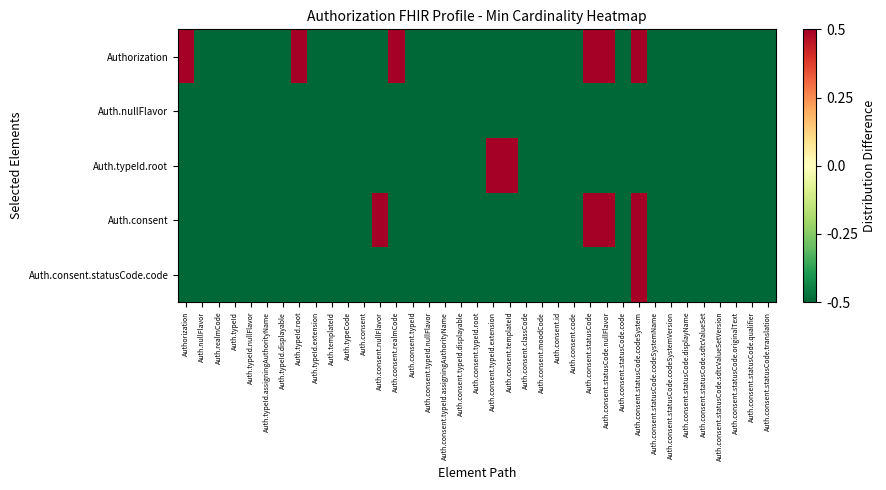

Reading left to right, what are all the values shown in this chart?

Authorization: Authorization=0.5	Auth.nullFlavor=-0.5	Auth.realmCode=-0.5	Auth.typeId=-0.5	Auth.typeId.nullFlavor=-0.5	Auth.typeId.assigningAuthorityName=-0.5	Auth.typeId.displayable=-0.5	Auth.typeId.root=0.5	Auth.typeId.extension=-0.5	Auth.templateId=-0.5	Auth.typeCode=-0.5	Auth.consent=-0.5	Auth.consent.nullFlavor=-0.5	Auth.consent.realmCode=0.5	Auth.consent.typeId=-0.5	Auth.consent.typeId.nullFlavor=-0.5	Auth.consent.typeId.assigningAuthorityName=-0.5	Auth.consent.typeId.displayable=-0.5	Auth.consent.typeId.root=-0.5	Auth.consent.typeId.extension=-0.5	Auth.consent.templateId=-0.5	Auth.consent.classCode=-0.5	Auth.consent.moodCode=-0.5	Auth.consent.id=-0.5	Auth.consent.code=-0.5	Auth.consent.statusCode=0.5	Auth.consent.statusCode.nullFlavor=0.5	Auth.consent.statusCode.code=-0.5	Auth.consent.statusCode.codeSystem=0.5	Auth.consent.statusCode.codeSystemName=-0.5	Auth.consent.statusCode.codeSystemVersion=-0.5	Auth.consent.statusCode.displayName=-0.5	Auth.consent.statusCode.sdtcValueSet=-0.5	Auth.consent.statusCode.sdtcValueSetVersion=-0.5	Auth.consent.statusCode.originalText=-0.5	Auth.consent.statusCode.qualifier=-0.5	Auth.consent.statusCode.translation=-0.5
Auth.nullFlavor: Authorization=-0.5	Auth.nullFlavor=-0.5	Auth.realmCode=-0.5	Auth.typeId=-0.5	Auth.typeId.nullFlavor=-0.5	Auth.typeId.assigningAuthorityName=-0.5	Auth.typeId.displayable=-0.5	Auth.typeId.root=-0.5	Auth.typeId.extension=-0.5	Auth.templateId=-0.5	Auth.typeCode=-0.5	Auth.consent=-0.5	Auth.consent.nullFlavor=-0.5	Auth.consent.realmCode=-0.5	Auth.consent.typeId=-0.5	Auth.consent.typeId.nullFlavor=-0.5	Auth.consent.typeId.assigningAuthorityName=-0.5	Auth.consent.typeId.displayable=-0.5	Auth.consent.typeId.root=-0.5	Auth.consent.typeId.extension=-0.5	Auth.consent.templateId=-0.5	Auth.consent.classCode=-0.5	Auth.consent.moodCode=-0.5	Auth.consent.id=-0.5	Auth.consent.code=-0.5	Auth.consent.statusCode=-0.5	Auth.consent.statusCode.nullFlavor=-0.5	Auth.consent.statusCode.code=-0.5	Auth.consent.statusCode.codeSystem=-0.5	Auth.consent.statusCode.codeSystemName=-0.5	Auth.consent.statusCode.codeSystemVersion=-0.5	Auth.consent.statusCode.displayName=-0.5	Auth.consent.statusCode.sdtcValueSet=-0.5	Auth.consent.statusCode.sdtcValueSetVersion=-0.5	Auth.consent.statusCode.originalText=-0.5	Auth.consent.statusCode.qualifier=-0.5	Auth.consent.statusCode.translation=-0.5
Auth.typeId.root: Authorization=-0.5	Auth.nullFlavor=-0.5	Auth.realmCode=-0.5	Auth.typeId=-0.5	Auth.typeId.nullFlavor=-0.5	Auth.typeId.assigningAuthorityName=-0.5	Auth.typeId.displayable=-0.5	Auth.typeId.root=-0.5	Auth.typeId.extension=-0.5	Auth.templateId=-0.5	Auth.typeCode=-0.5	Auth.consent=-0.5	Auth.consent.nullFlavor=-0.5	Auth.consent.realmCode=-0.5	Auth.consent.typeId=-0.5	Auth.consent.typeId.nullFlavor=-0.5	Auth.consent.typeId.assigningAuthorityName=-0.5	Auth.consent.typeId.displayable=-0.5	Auth.consent.typeId.root=-0.5	Auth.consent.typeId.extension=0.5	Auth.consent.templateId=0.5	Auth.consent.classCode=-0.5	Auth.consent.moodCode=-0.5	Auth.consent.id=-0.5	Auth.consent.code=-0.5	Auth.consent.statusCode=-0.5	Auth.consent.statusCode.nullFlavor=-0.5	Auth.consent.statusCode.code=-0.5	Auth.consent.statusCode.codeSystem=-0.5	Auth.consent.statusCode.codeSystemName=-0.5	Auth.consent.statusCode.codeSystemVersion=-0.5	Auth.consent.statusCode.displayName=-0.5	Auth.consent.statusCode.sdtcValueSet=-0.5	Auth.consent.statusCode.sdtcValueSetVersion=-0.5	Auth.consent.statusCode.originalText=-0.5	Auth.consent.statusCode.qualifier=-0.5	Auth.consent.statusCode.translation=-0.5
Auth.consent: Authorization=-0.5	Auth.nullFlavor=-0.5	Auth.realmCode=-0.5	Auth.typeId=-0.5	Auth.typeId.nullFlavor=-0.5	Auth.typeId.assigningAuthorityName=-0.5	Auth.typeId.displayable=-0.5	Auth.typeId.root=-0.5	Auth.typeId.extension=-0.5	Auth.templateId=-0.5	Auth.typeCode=-0.5	Auth.consent=-0.5	Auth.consent.nullFlavor=0.5	Auth.consent.realmCode=-0.5	Auth.consent.typeId=-0.5	Auth.consent.typeId.nullFlavor=-0.5	Auth.consent.typeId.assigningAuthorityName=-0.5	Auth.consent.typeId.displayable=-0.5	Auth.consent.typeId.root=-0.5	Auth.consent.typeId.extension=-0.5	Auth.consent.templateId=-0.5	Auth.consent.classCode=-0.5	Auth.consent.moodCode=-0.5	Auth.consent.id=-0.5	Auth.consent.code=-0.5	Auth.consent.statusCode=0.5	Auth.consent.statusCode.nullFlavor=0.5	Auth.consent.statusCode.code=-0.5	Auth.consent.statusCode.codeSystem=0.5	Auth.consent.statusCode.codeSystemName=-0.5	Auth.consent.statusCode.codeSystemVersion=-0.5	Auth.consent.statusCode.displayName=-0.5	Auth.consent.statusCode.sdtcValueSet=-0.5	Auth.consent.statusCode.sdtcValueSetVersion=-0.5	Auth.consent.statusCode.originalText=-0.5	Auth.consent.statusCode.qualifier=-0.5	Auth.consent.statusCode.translation=-0.5
Auth.consent.statusCode.code: Authorization=-0.5	Auth.nullFlavor=-0.5	Auth.realmCode=-0.5	Auth.typeId=-0.5	Auth.typeId.nullFlavor=-0.5	Auth.typeId.assigningAuthorityName=-0.5	Auth.typeId.displayable=-0.5	Auth.typeId.root=-0.5	Auth.typeId.extension=-0.5	Auth.templateId=-0.5	Auth.typeCode=-0.5	Auth.consent=-0.5	Auth.consent.nullFlavor=-0.5	Auth.consent.realmCode=-0.5	Auth.consent.typeId=-0.5	Auth.consent.typeId.nullFlavor=-0.5	Auth.consent.typeId.assigningAuthorityName=-0.5	Auth.consent.typeId.displayable=-0.5	Auth.consent.typeId.root=-0.5	Auth.consent.typeId.extension=-0.5	Auth.consent.templateId=-0.5	Auth.consent.classCode=-0.5	Auth.consent.moodCode=-0.5	Auth.consent.id=-0.5	Auth.consent.code=-0.5	Auth.consent.statusCode=-0.5	Auth.consent.statusCode.nullFlavor=-0.5	Auth.consent.statusCode.code=-0.5	Auth.consent.statusCode.codeSystem=0.5	Auth.consent.statusCode.codeSystemName=-0.5	Auth.consent.statusCode.codeSystemVersion=-0.5	Auth.consent.statusCode.displayName=-0.5	Auth.consent.statusCode.sdtcValueSet=-0.5	Auth.consent.statusCode.sdtcValueSetVersion=-0.5	Auth.consent.statusCode.originalText=-0.5	Auth.consent.statusCode.qualifier=-0.5	Auth.consent.statusCode.translation=-0.5